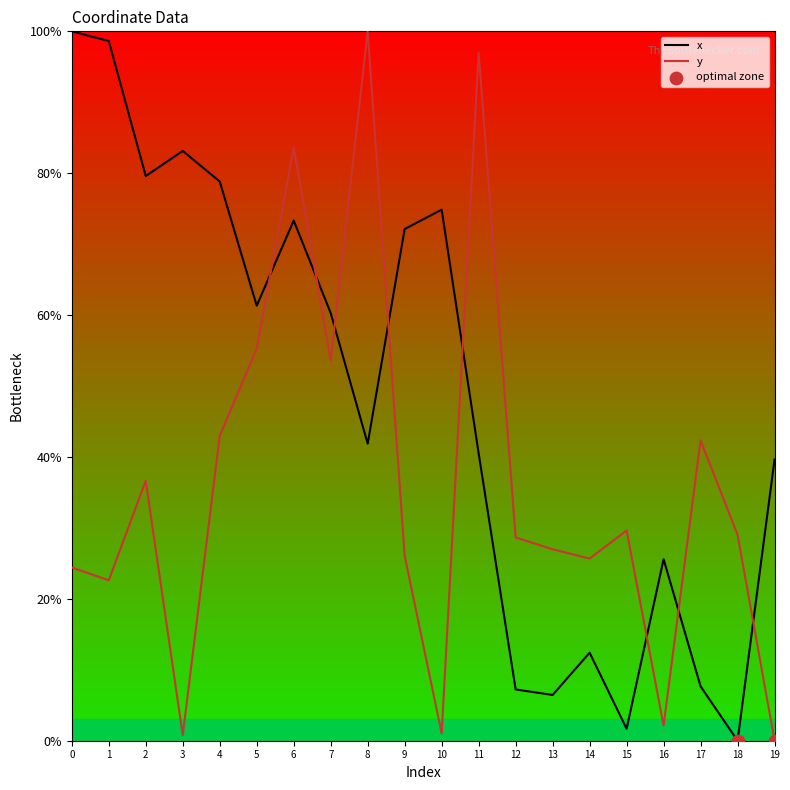

Which series reaches the maximum Y coordinate?

x